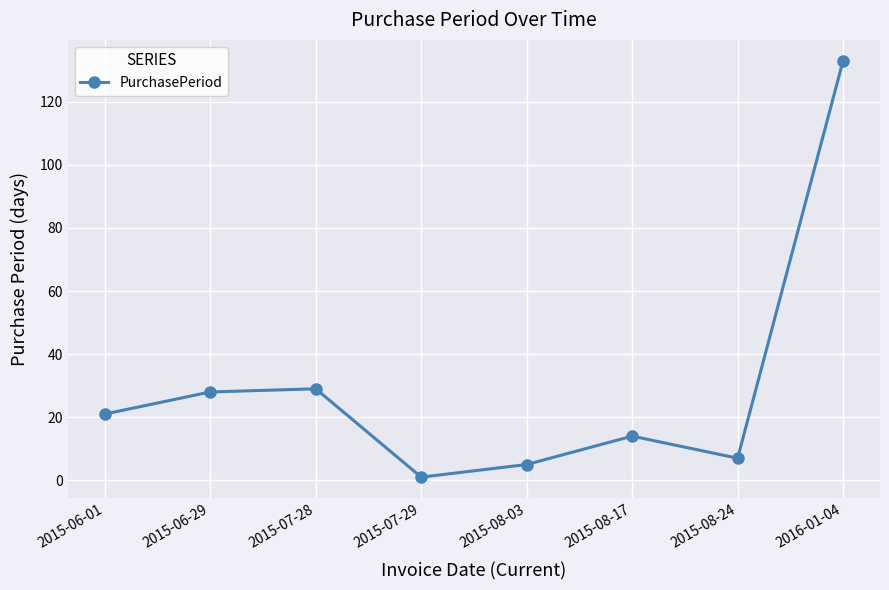

Reading right to left, extract all data points from this chart.

2016-01-04=133	2015-08-24=7	2015-08-17=14	2015-08-03=5	2015-07-29=1	2015-07-28=29	2015-06-29=28	2015-06-01=21